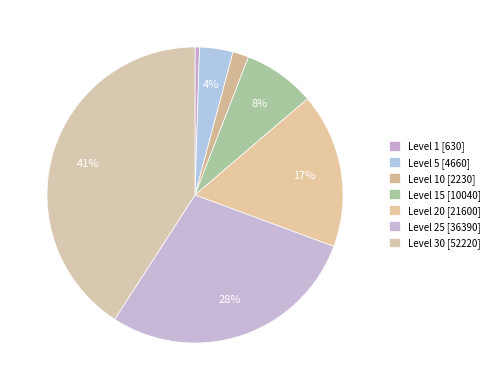

To the nearest percent, what is the difference between the largest and smallest slice percentages?

40%